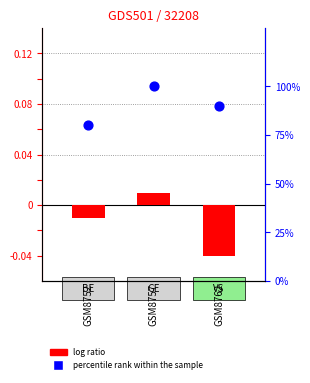

Which series contains the highest Y value?

percentile rank within the sample